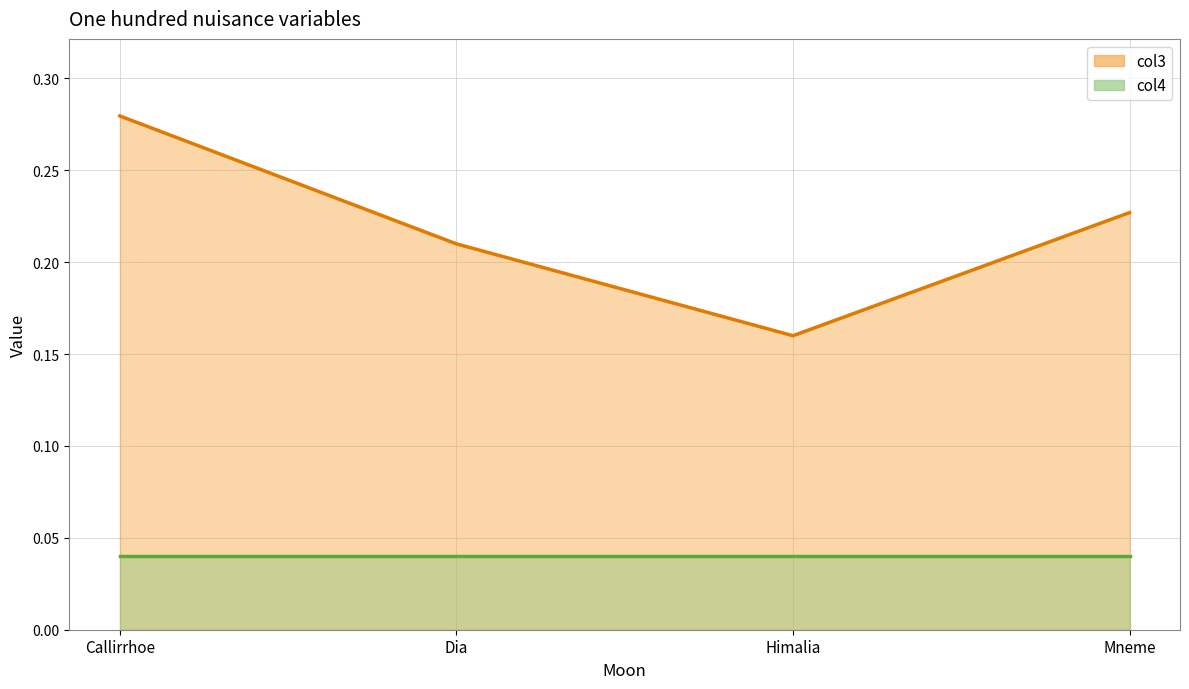

The chart shows a value of 0.4 at Mneme. True or false?

False